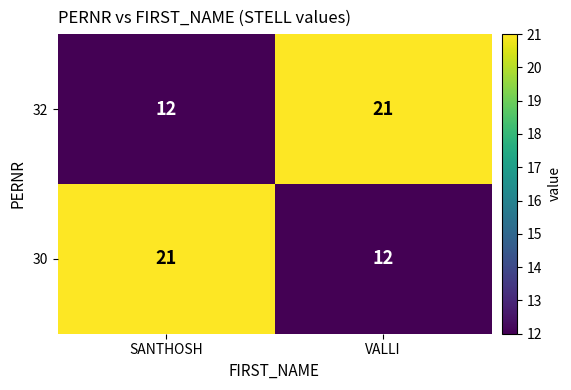

Read the 30 value at SANTHOSH.

21